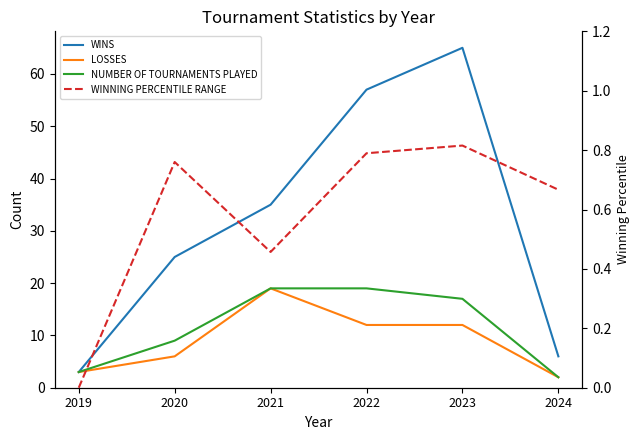

What is the approximate value of WINNING PERCENTILE RANGE at 2021?

0.5